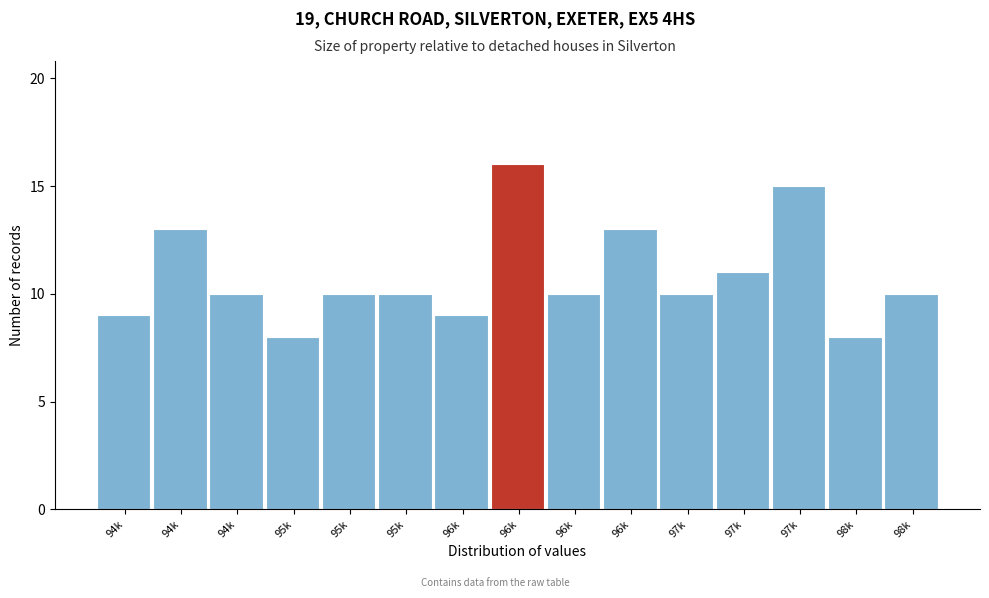

How many series are shown in this chart?

1